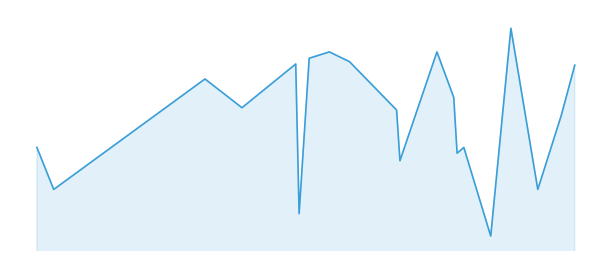

Reading right to left, extract all data points from this chart.

403	316	187	467	106	260	250	347	426	237	325	409	426	415	145	405	329	379	187	260